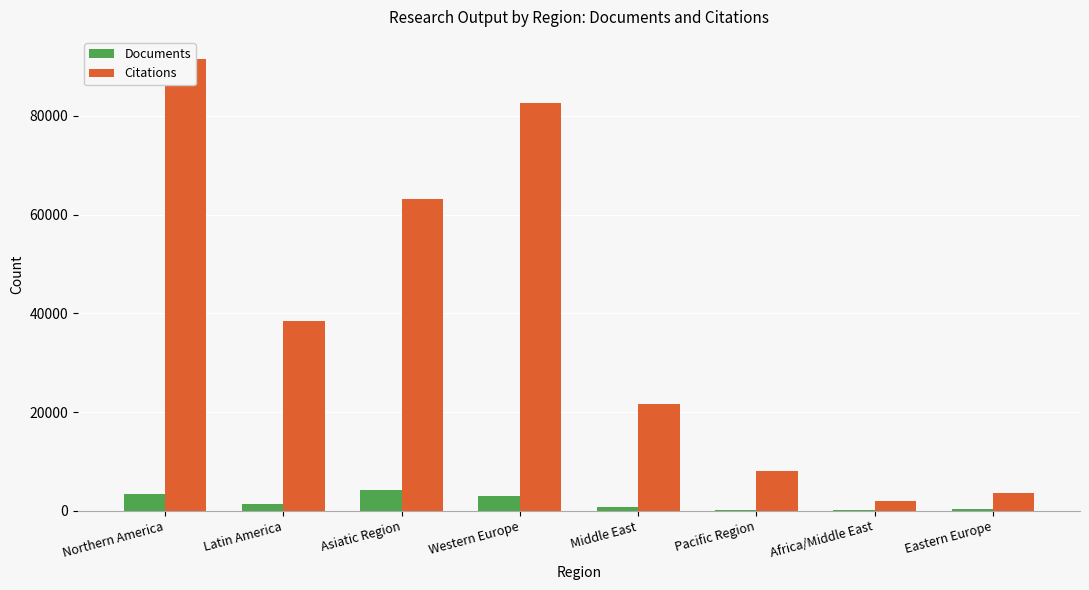

What is the maximum value shown in the chart?

91411